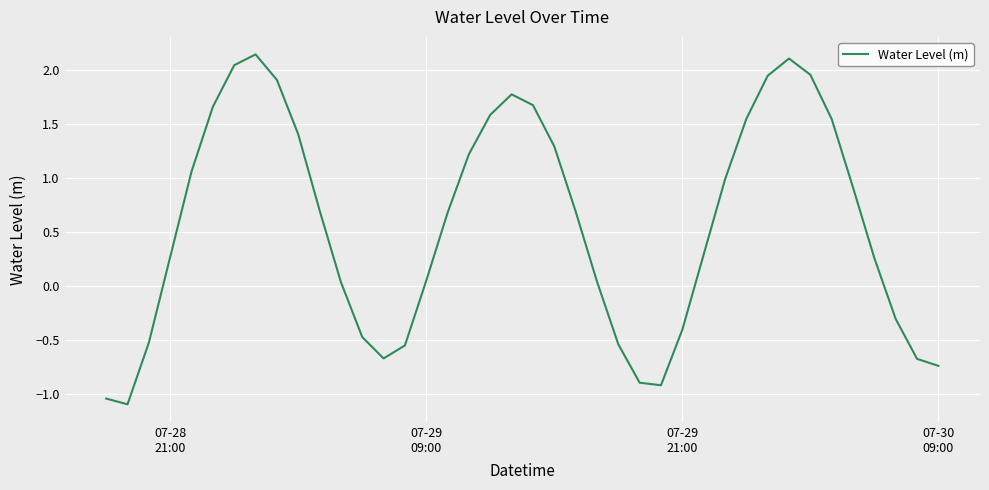

What is the sum of all values?

23.0